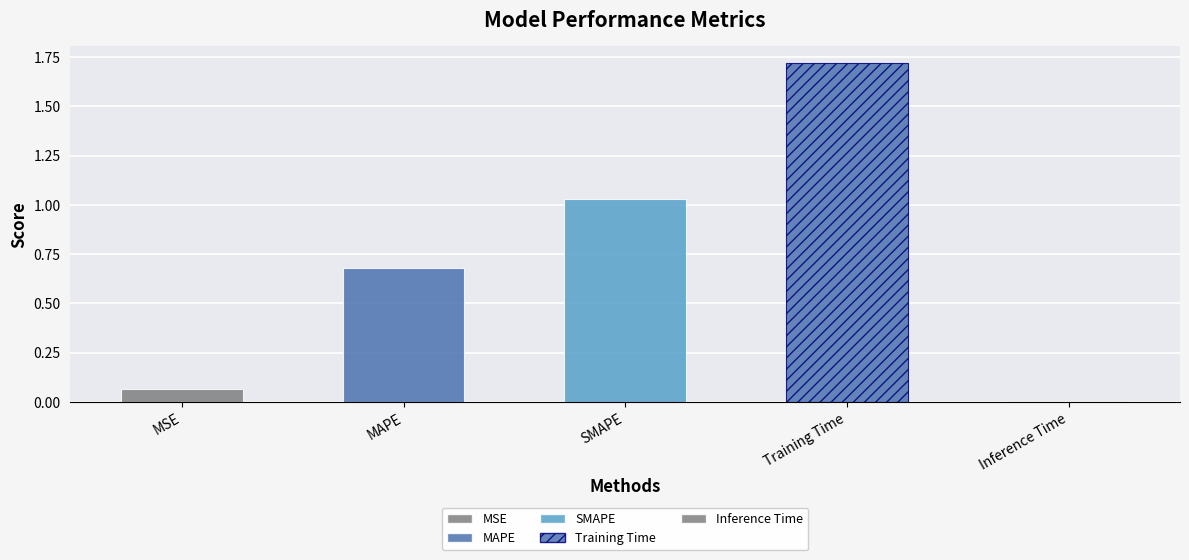

How many bars are there in total?

5